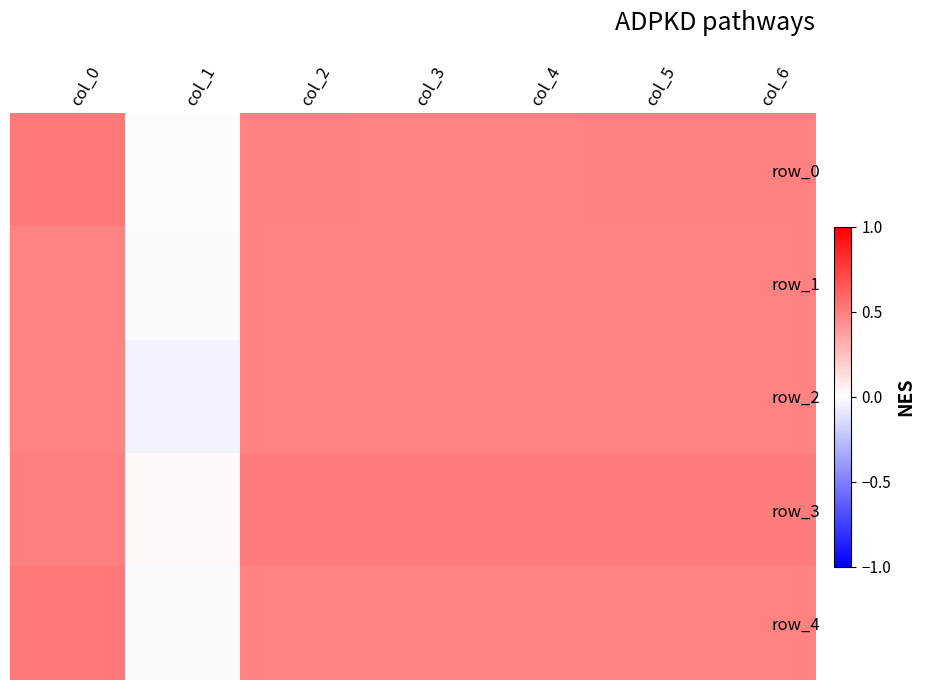

Which series has the largest range (max minus min)?

row_4